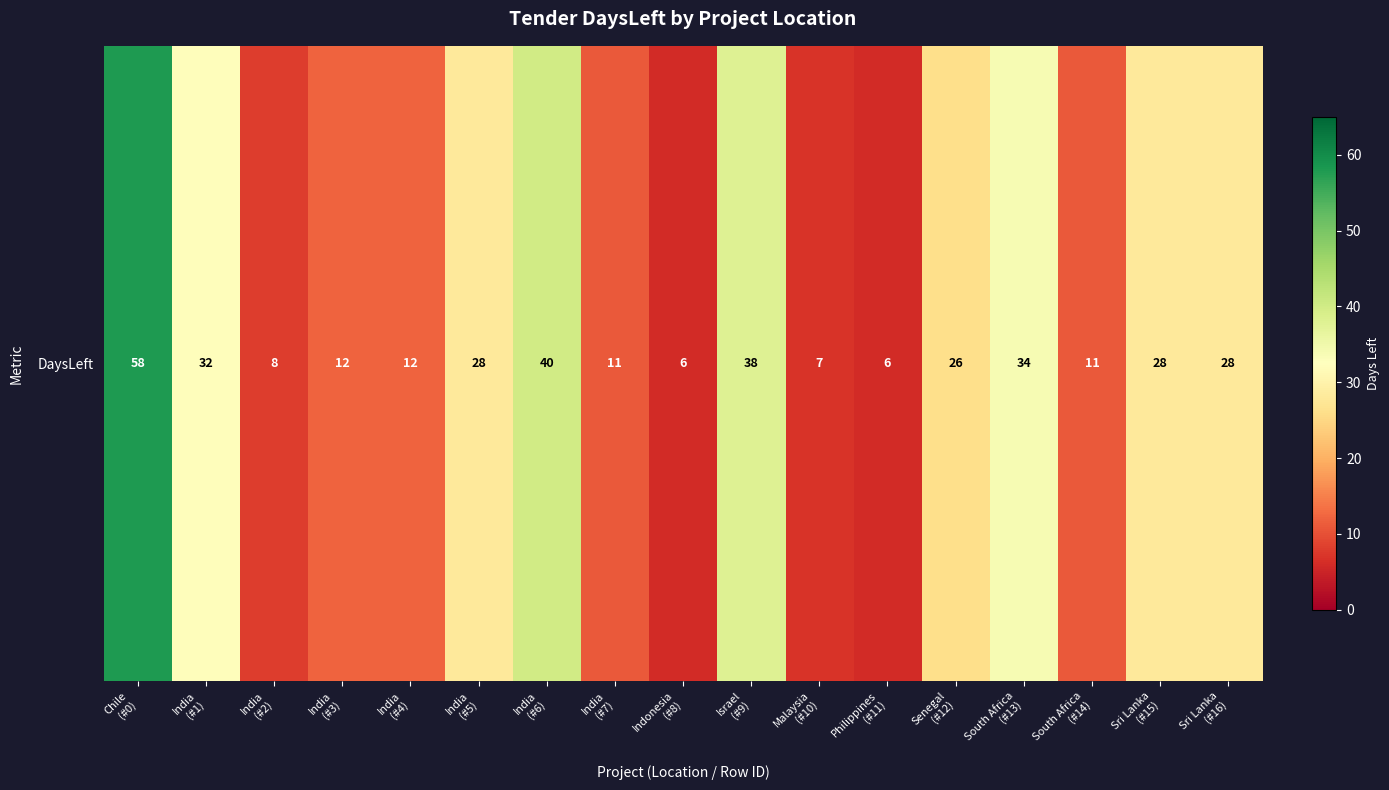

At which label is the value closest to 32?

India
(#1)